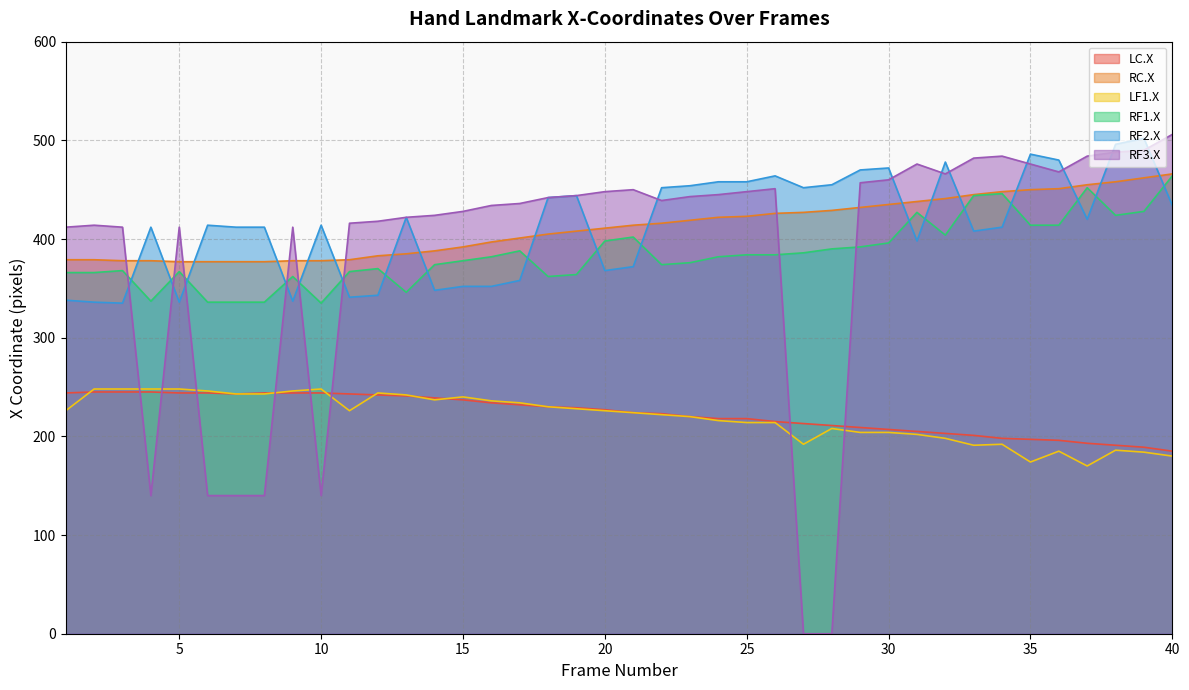

How many values in the RF3.X series exceed 442?

19